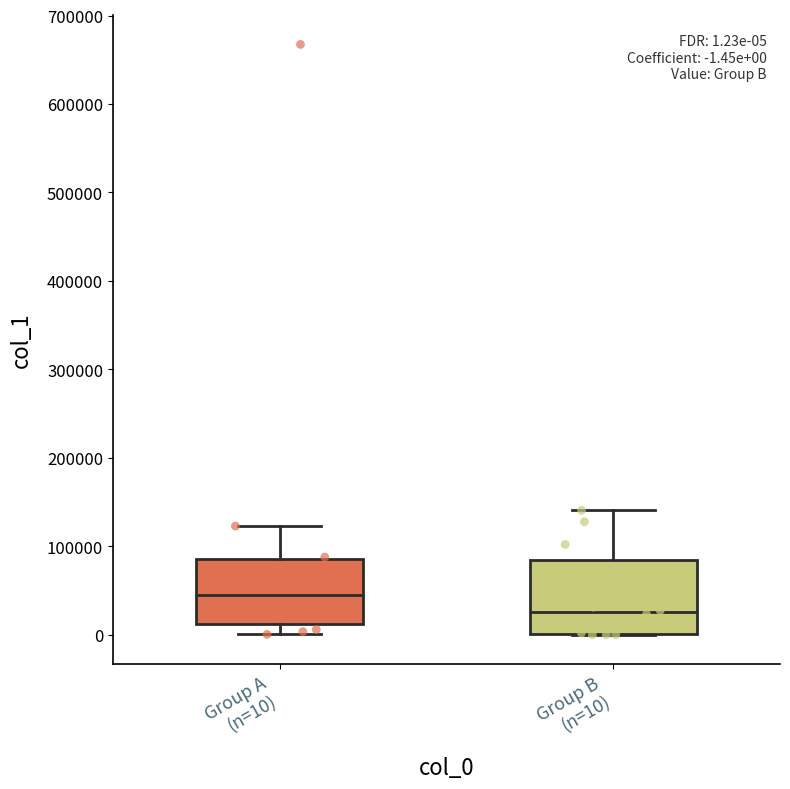

Which box's median line is the highest?

Group A (n=10)